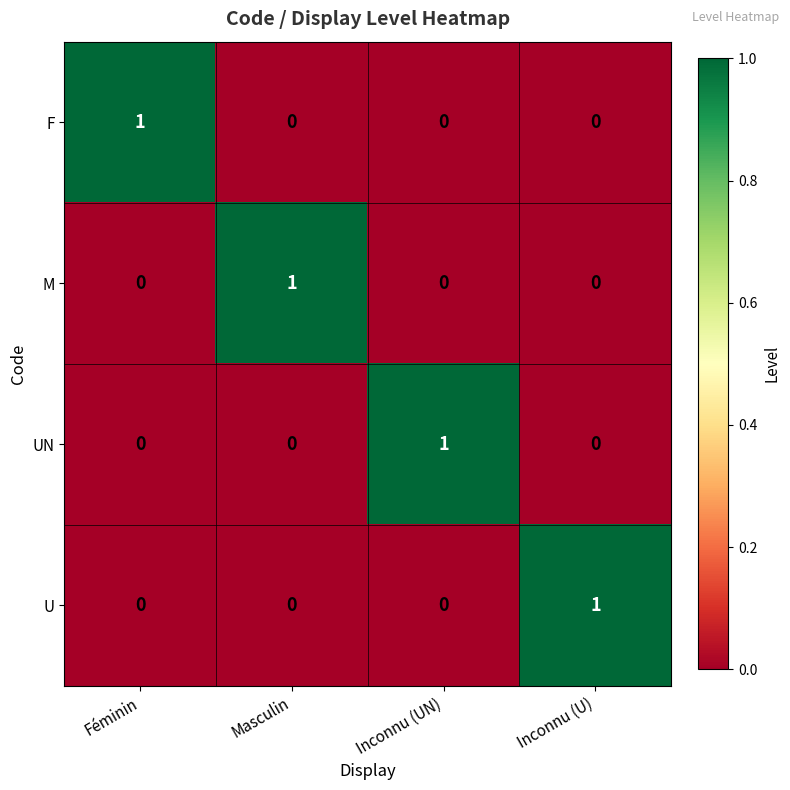

At how many categories does at least one series exceed 0?

4